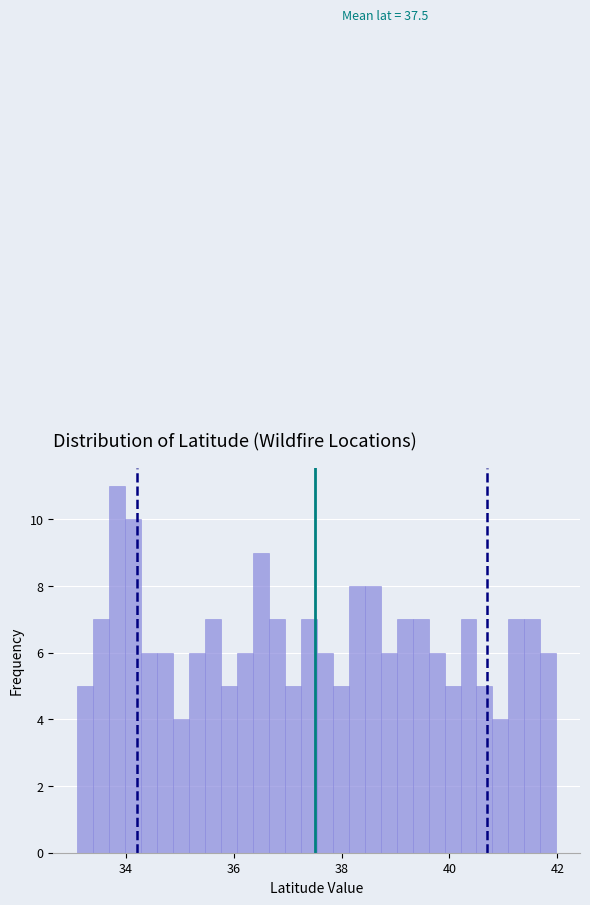

Around what value on the x-axis is the tallest bar? Give the approximate position of its centre, as read against the axis.

33.8